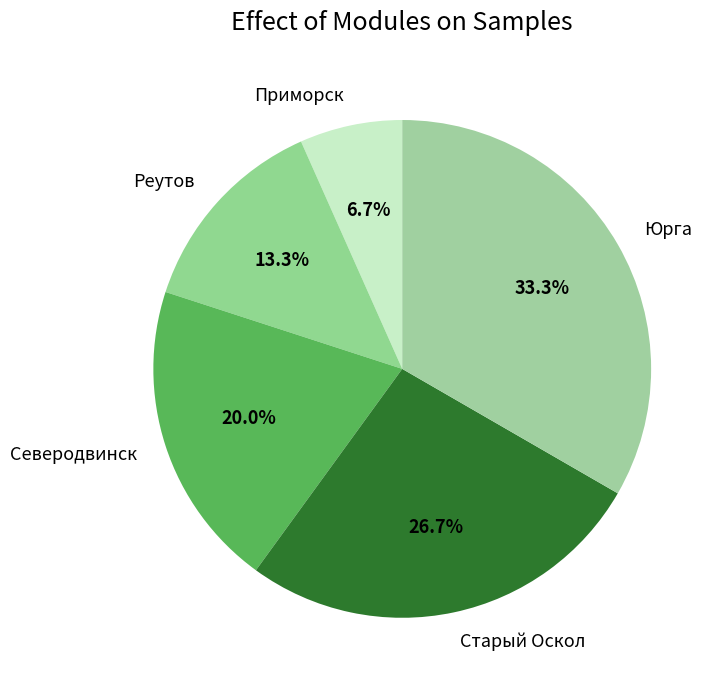

Count the number of slices in the pie.

5